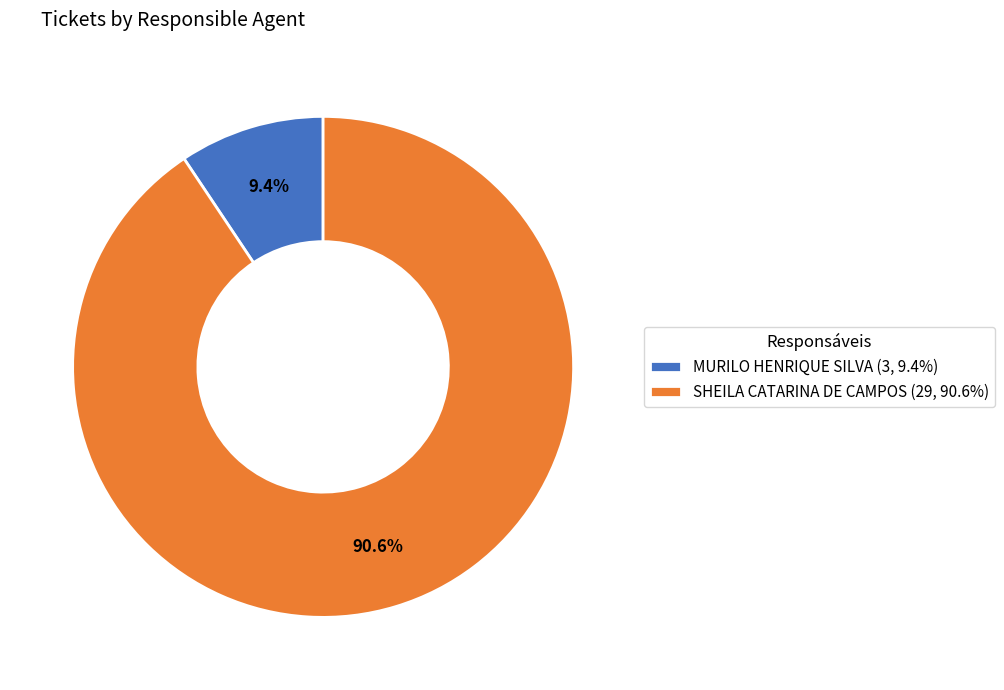

Rank the categories by value from lowest to highest.

MURILO HENRIQUE SILVA, SHEILA CATARINA DE CAMPOS